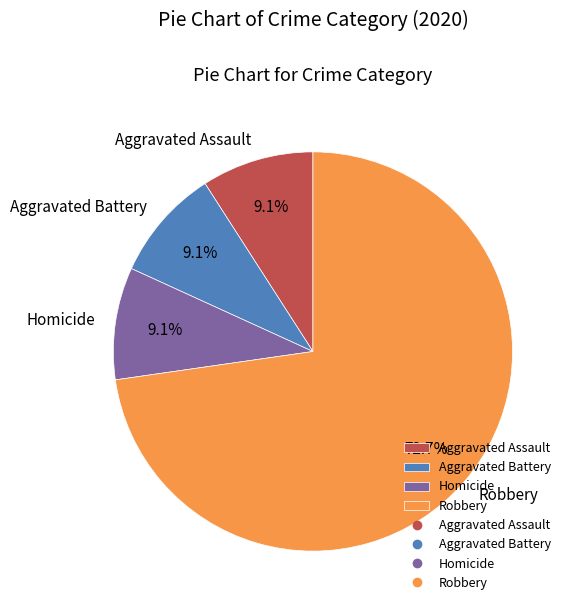

Which slice represents more than half of the pie?

Robbery